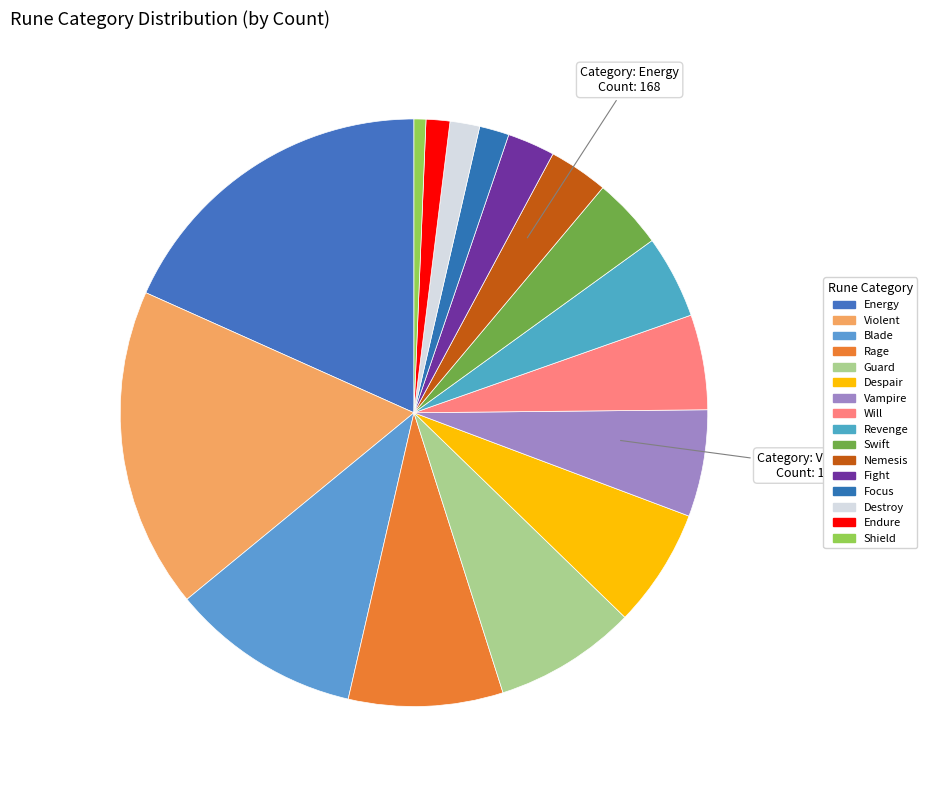

How many segments does this pie chart have?

16